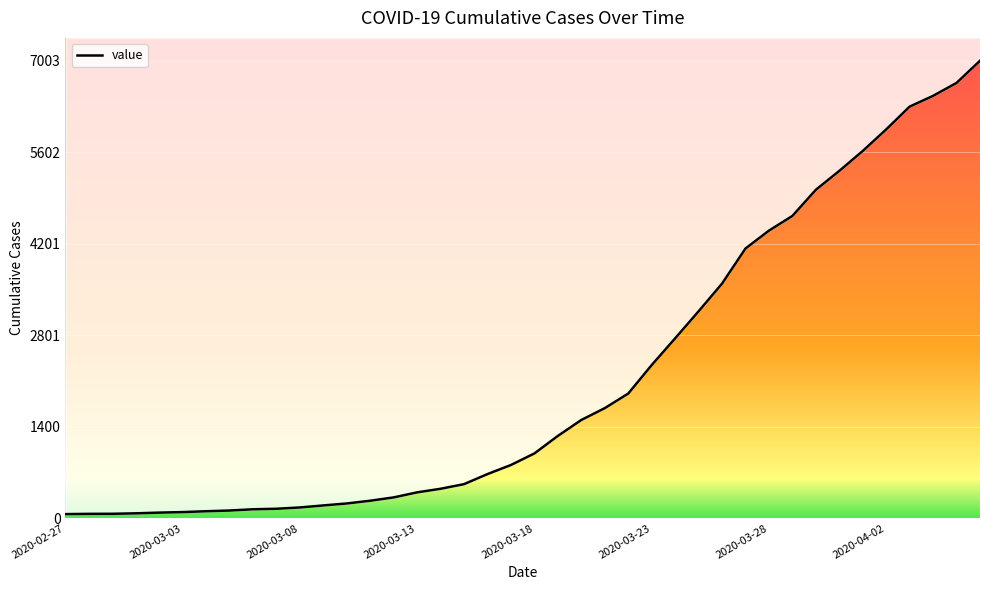

True or false: the data shows 1471 at 39.

False